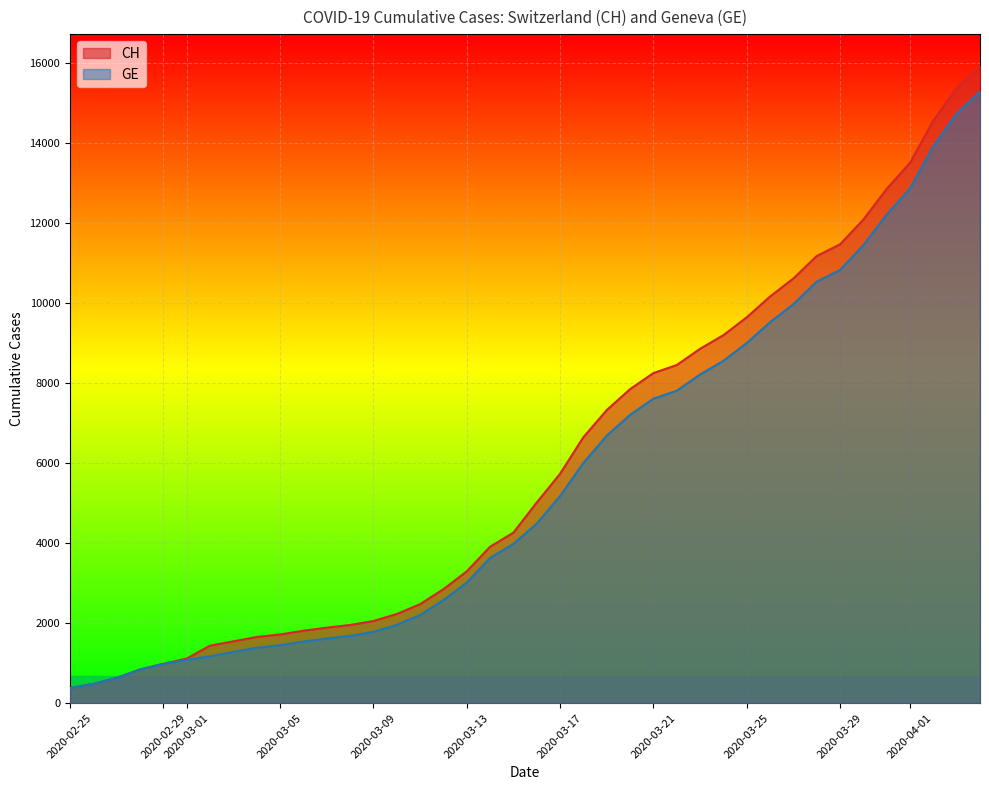

Reading left to right, transcribe all the data shown in this chart.

CH: 2020-02-25=375	2020-02-26=479	2020-02-27=630	2020-02-28=840	2020-02-29=981	2020-03-01=1113	2020-03-02=1436	2020-03-03=1544	2020-03-04=1652	2020-03-05=1715	2020-03-06=1809	2020-03-07=1885	2020-03-08=1952	2020-03-09=2051	2020-03-10=2226	2020-03-11=2472	2020-03-12=2845	2020-03-13=3291	2020-03-14=3908	2020-03-15=4259	2020-03-16=5012	2020-03-17=5731	2020-03-18=6644	2020-03-19=7323	2020-03-20=7847	2020-03-21=8249	2020-03-22=8449	2020-03-23=8855	2020-03-24=9196	2020-03-25=9642	2020-03-26=10162	2020-03-27=10613	2020-03-28=11175	2020-03-29=11467	2020-03-30=12086	2020-03-31=12852	2020-04-01=13505	2020-04-02=14561	2020-04-03=15375	2020-04-04=15926
GE: 2020-02-25=375	2020-02-26=479	2020-02-27=630	2020-02-28=840	2020-02-29=981	2020-03-01=1083	2020-03-02=1171	2020-03-03=1278	2020-03-04=1384	2020-03-05=1447	2020-03-06=1538	2020-03-07=1614	2020-03-08=1681	2020-03-09=1780	2020-03-10=1955	2020-03-11=2201	2020-03-12=2574	2020-03-13=3010	2020-03-14=3627	2020-03-15=3978	2020-03-16=4485	2020-03-17=5174	2020-03-18=6002	2020-03-19=6681	2020-03-20=7205	2020-03-21=7607	2020-03-22=7807	2020-03-23=8213	2020-03-24=8554	2020-03-25=9000	2020-03-26=9520	2020-03-27=9971	2020-03-28=10533	2020-03-29=10825	2020-03-30=11444	2020-03-31=12210	2020-04-01=12863	2020-04-02=13919	2020-04-03=14733	2020-04-04=15284